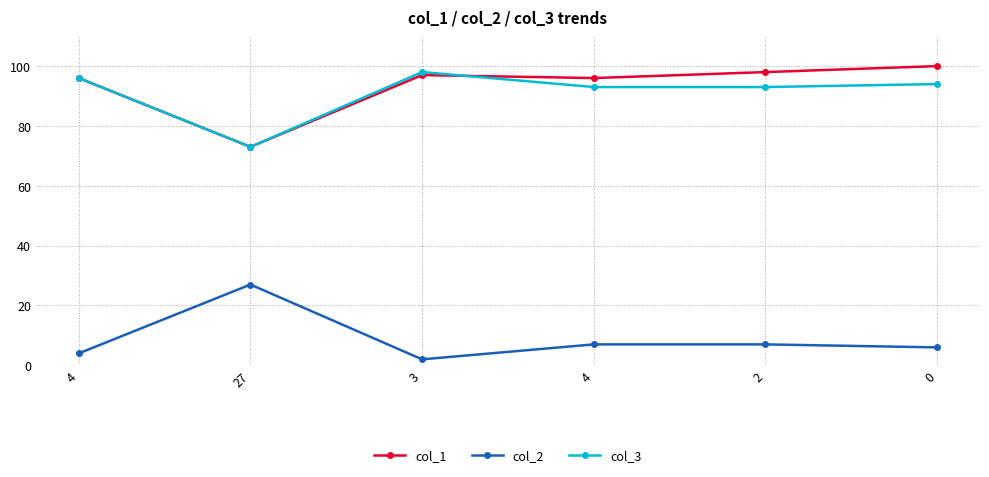

Between 3 and 2, which series saw the biggest shift?

col_2